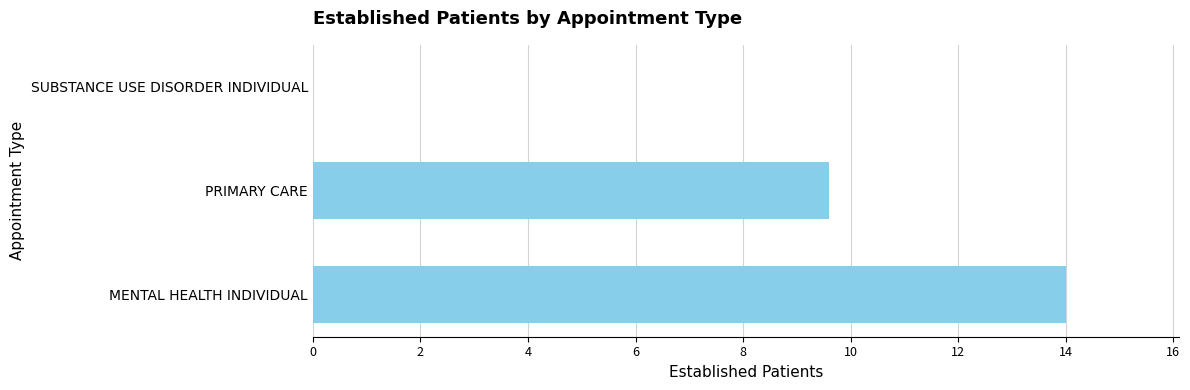

Are the bars grouped side by side (vs. stacked)?

No